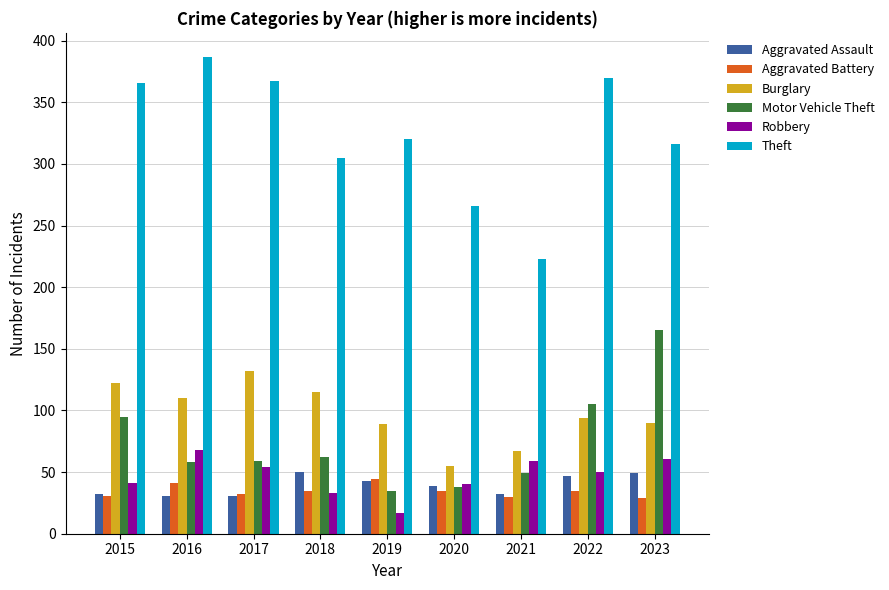

Are the bars grouped side by side (vs. stacked)?

Yes